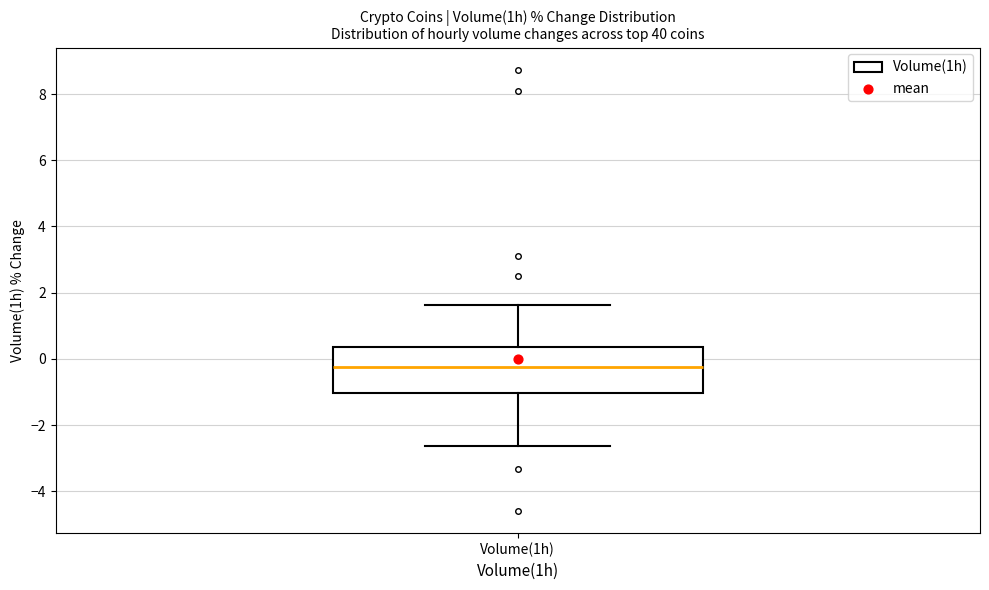

Transcribe this box plot: give where the median line is, the range the box spans, and where the two whiskers end, as read against the y-axis. The values are not printed on the chart, so give them approximately, as read against the axis.

median -0.2, box -1.0 to 0.4, whiskers -2.6 to 1.6